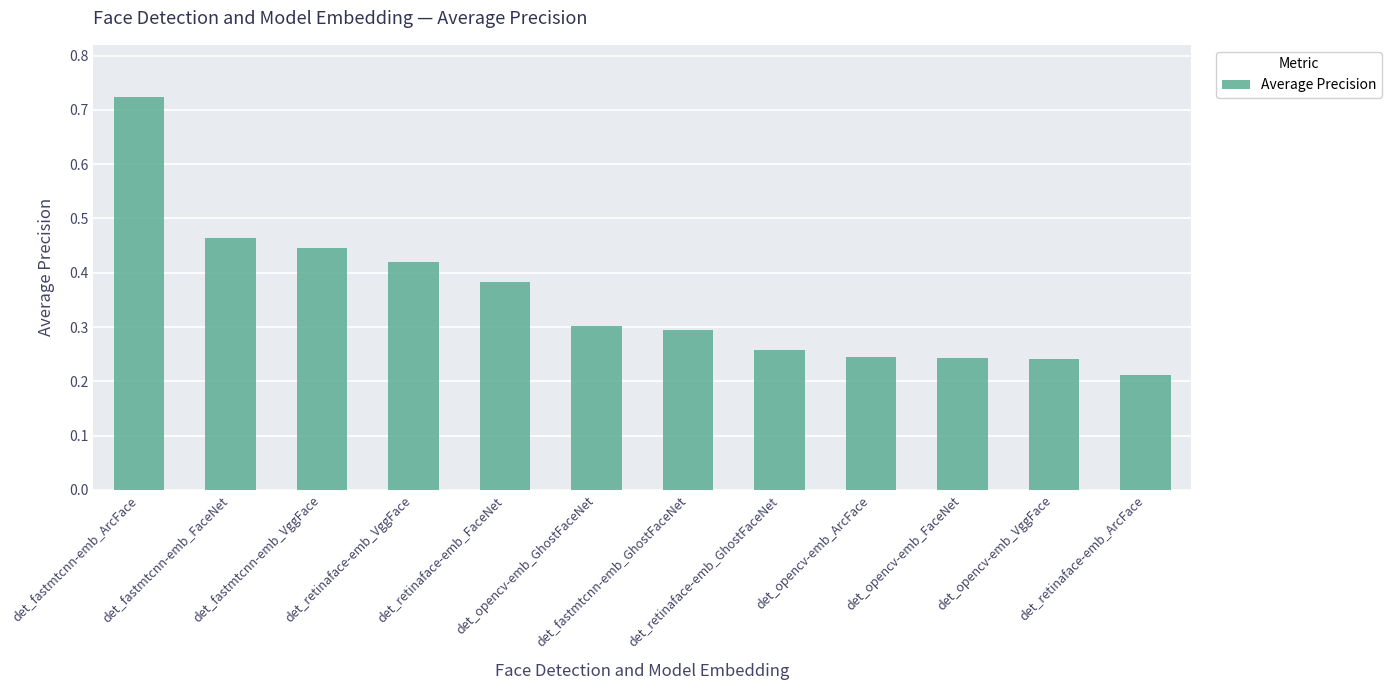

True or false: the data shows 0.1 at det_opencv-emb_ArcFace.

False